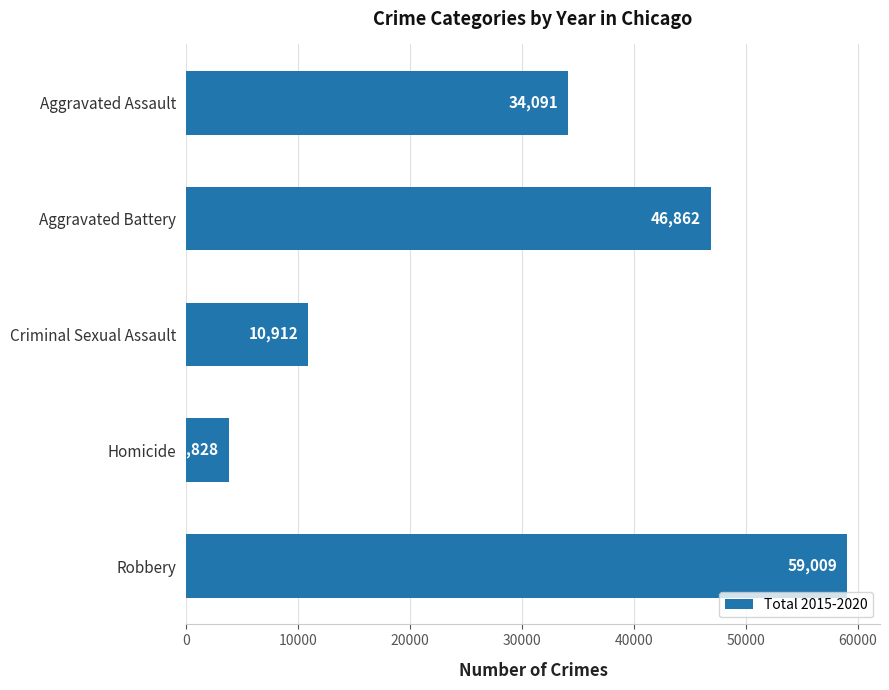

What is the difference between the maximum and minimum values?

55181